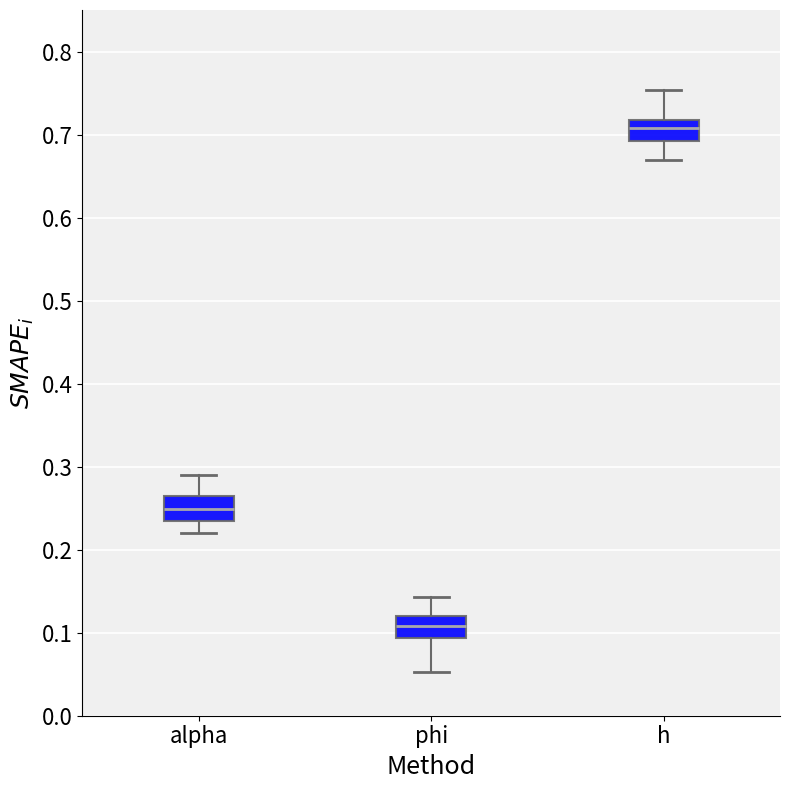

Reading left to right, transcribe this box plot: for each box, give where its median line is, the range the box spans, and where its two whiskers end, as read against the y-axis. The values are not printed on the chart, so give them approximately, as read against the axis.

alpha: median 0.25, box 0.23 to 0.26, whiskers 0.22 to 0.29
phi: median 0.11, box 0.09 to 0.12, whiskers 0.05 to 0.14
h: median 0.71, box 0.69 to 0.72, whiskers 0.67 to 0.75